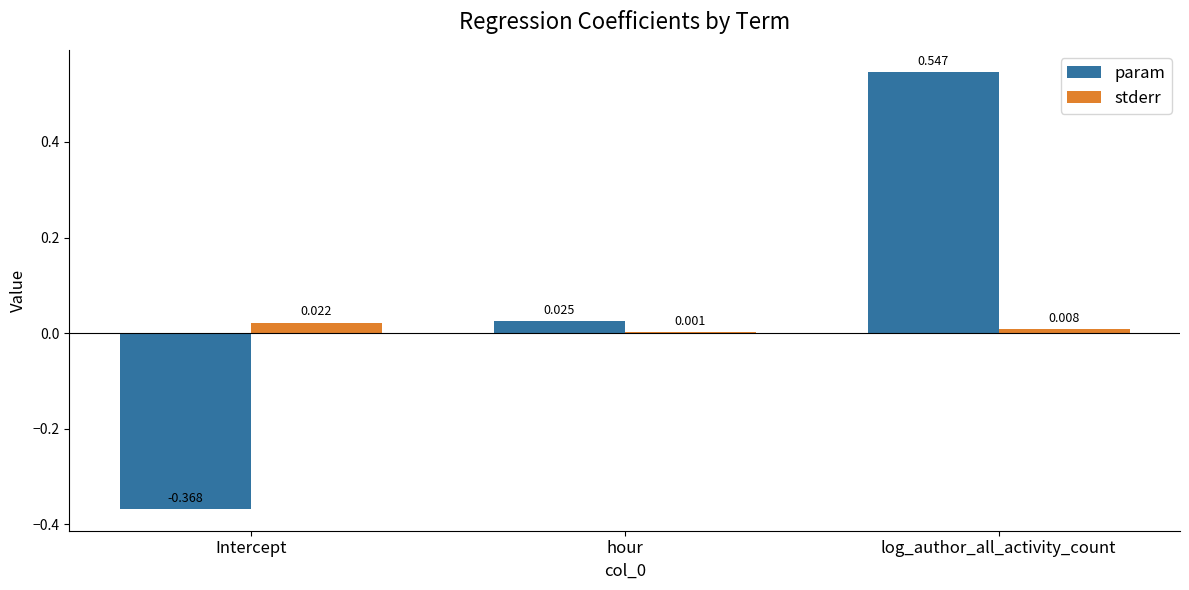

At which category does the chart reach its peak across all series?

log_author_all_activity_count